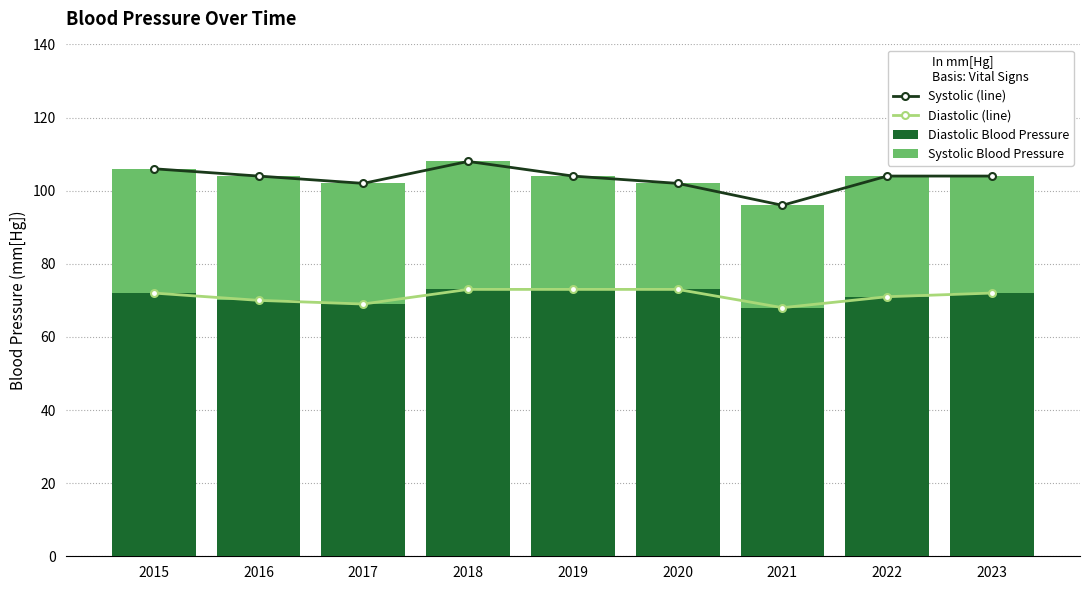

What is the difference between the Diastolic Blood Pressure values at 2017 and 2023?

3